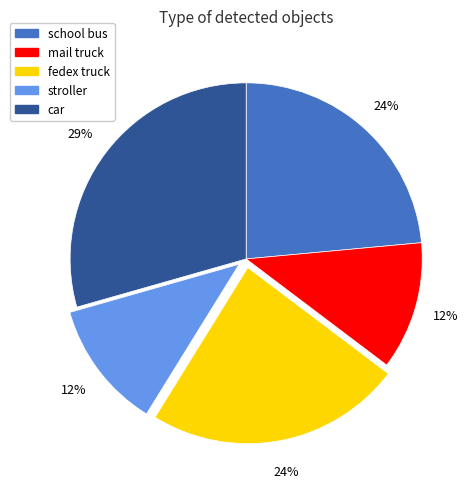

Is it true that fedex truck is 24% of the pie?

True